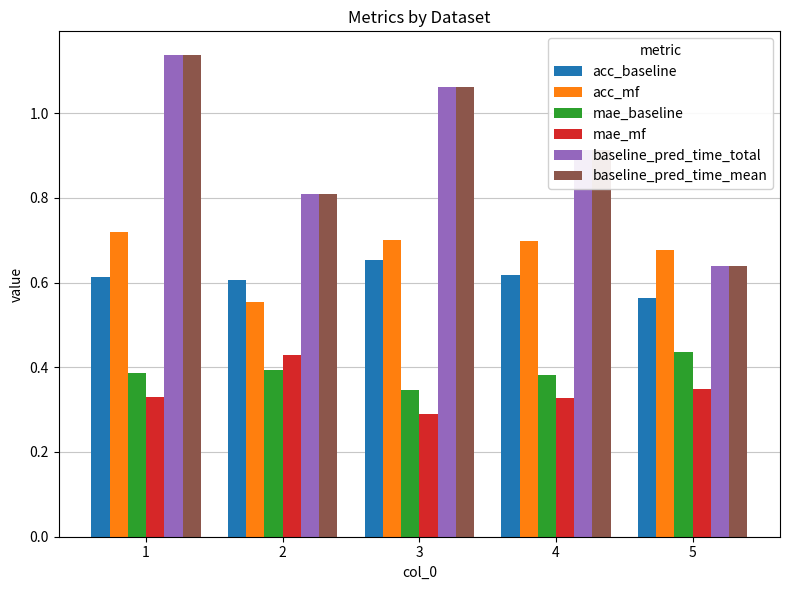

Which label corresponds to the smallest value in the chart?

3